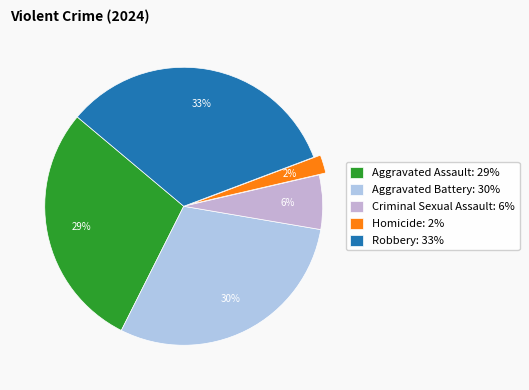

What is the ratio of the value at Aggravated Assault to the value at Homicide?

13.5